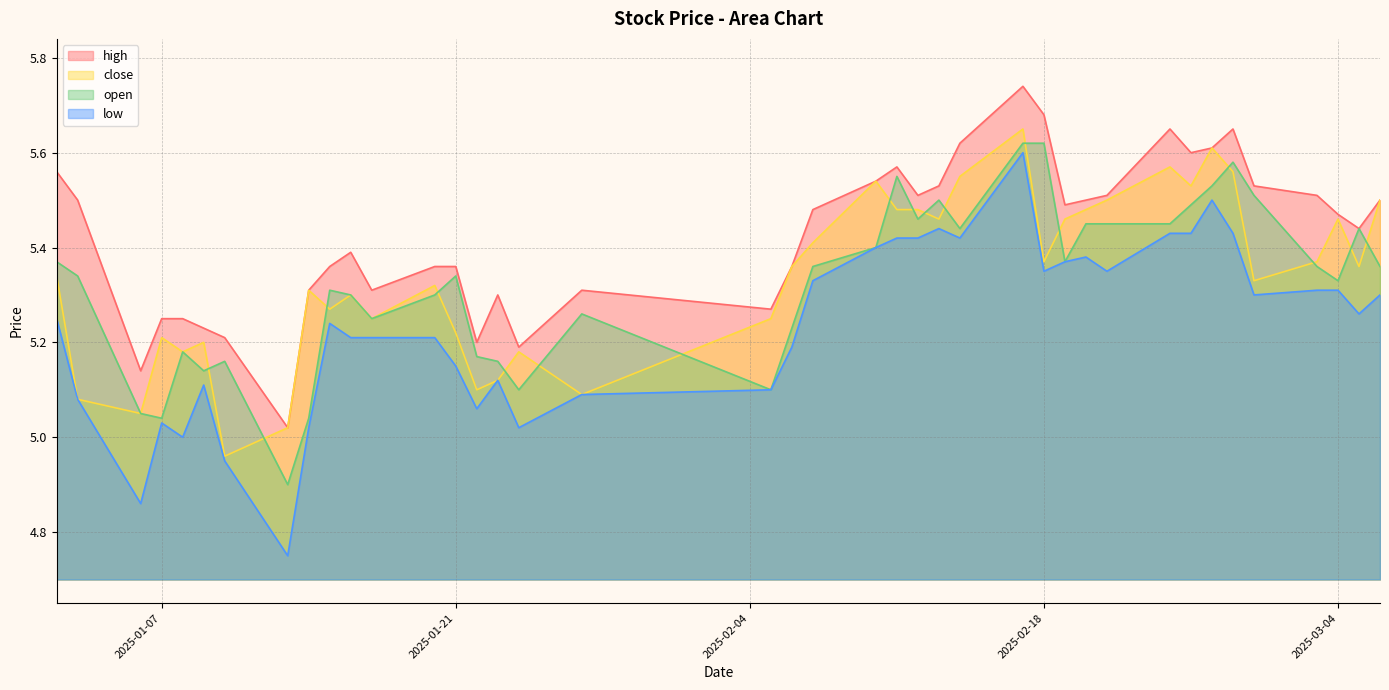

At which category is the sum across all series the highest?

2025-02-17